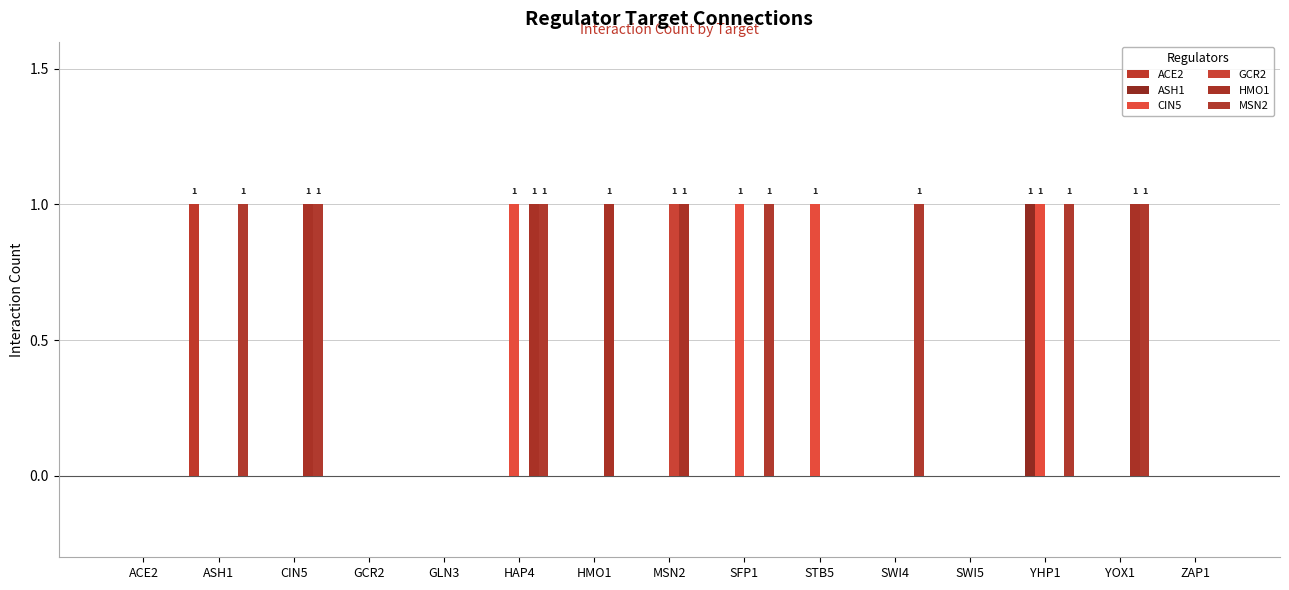

How many distinct data groups are displayed?

6